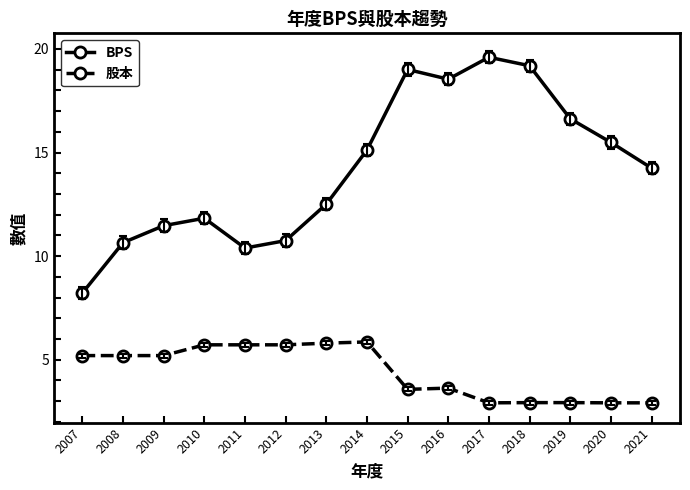

Which series has the largest range (max minus min)?

BPS